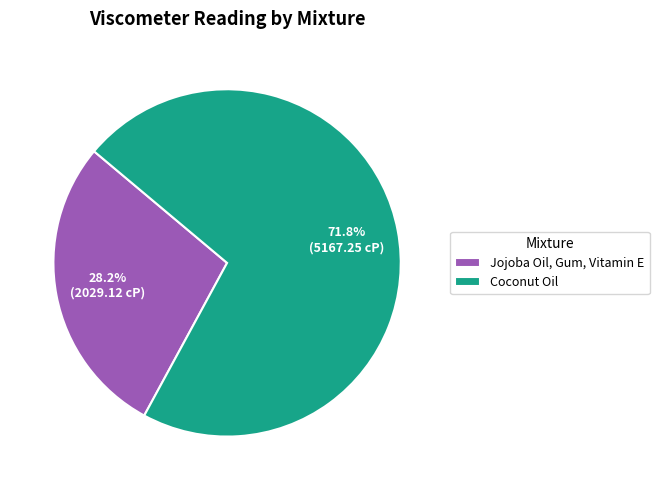

The Jojoba Oil, Gum, Vitamin E slice represents 43% of the pie. True or false?

False